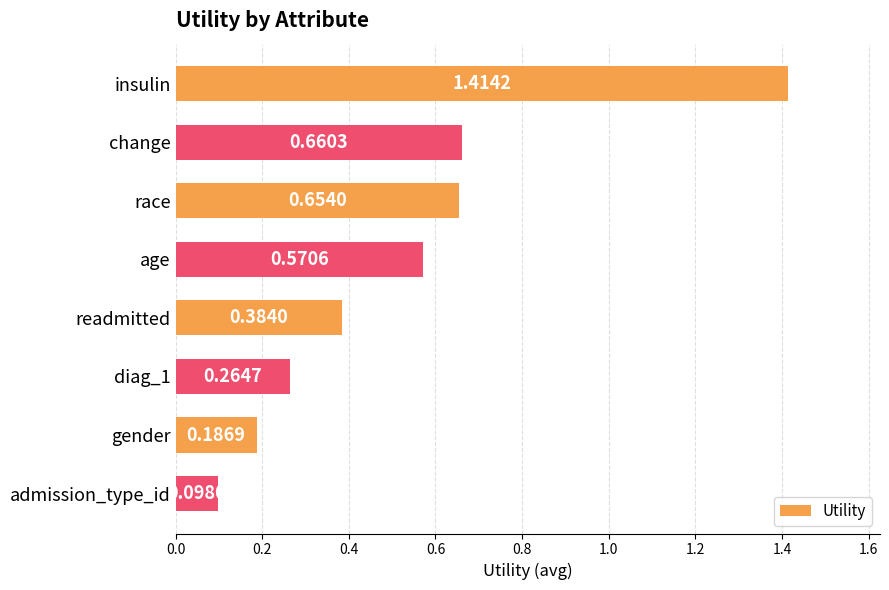

List the labels in order of value, smallest first.

admission_type_id, gender, diag_1, readmitted, age, race, change, insulin